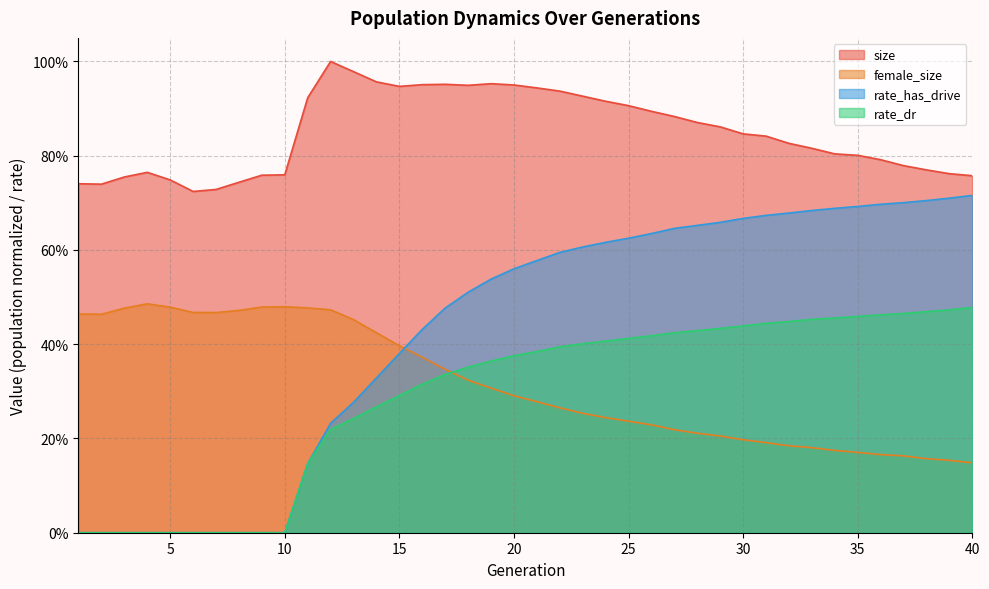

Where is the first local maximum for female_size?

4